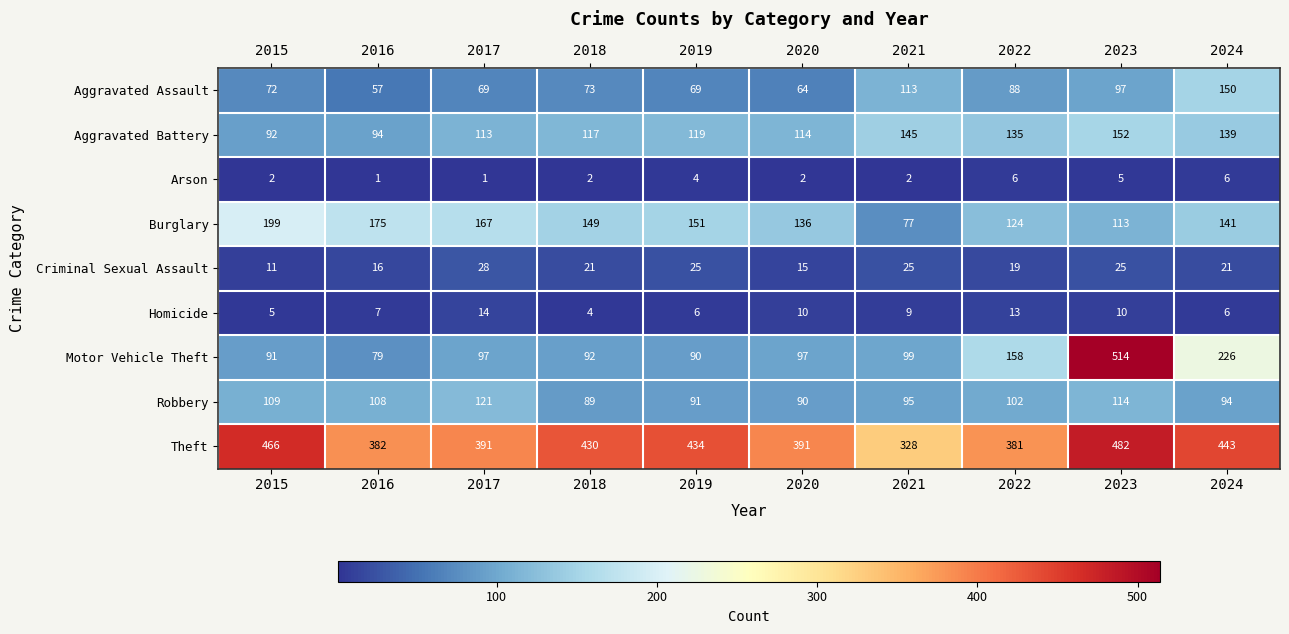

Which series changed the most between 2016 and 2024?

Motor Vehicle Theft